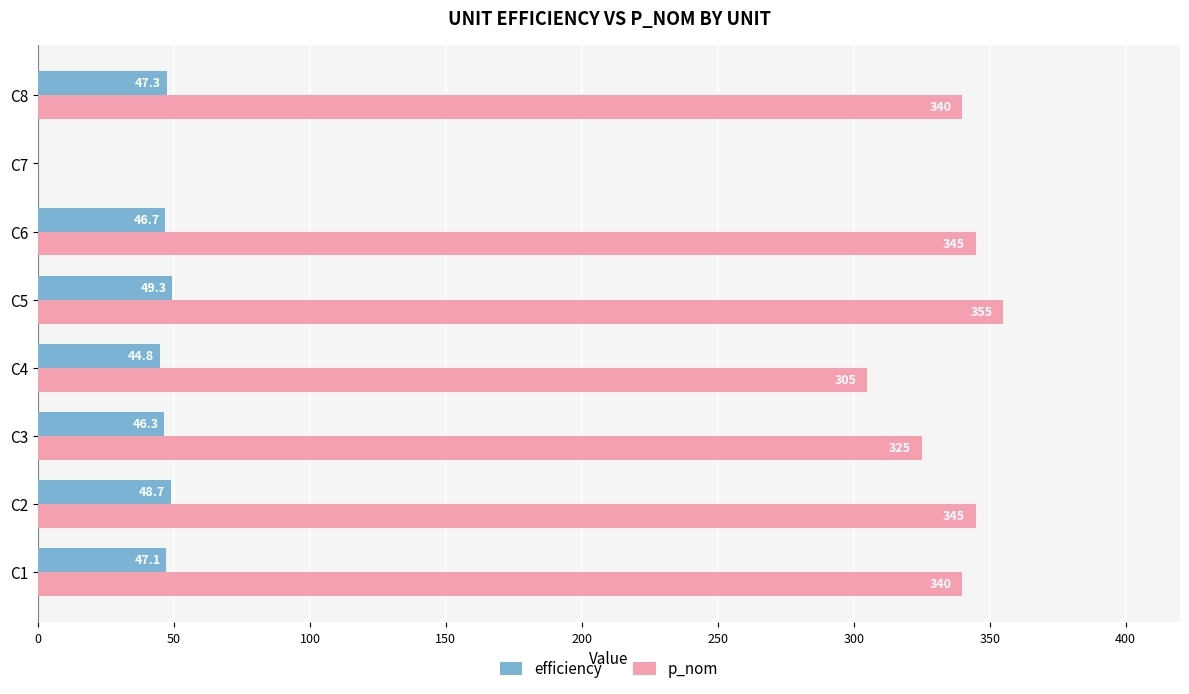

Which series has the largest total across all categories?

p_nom